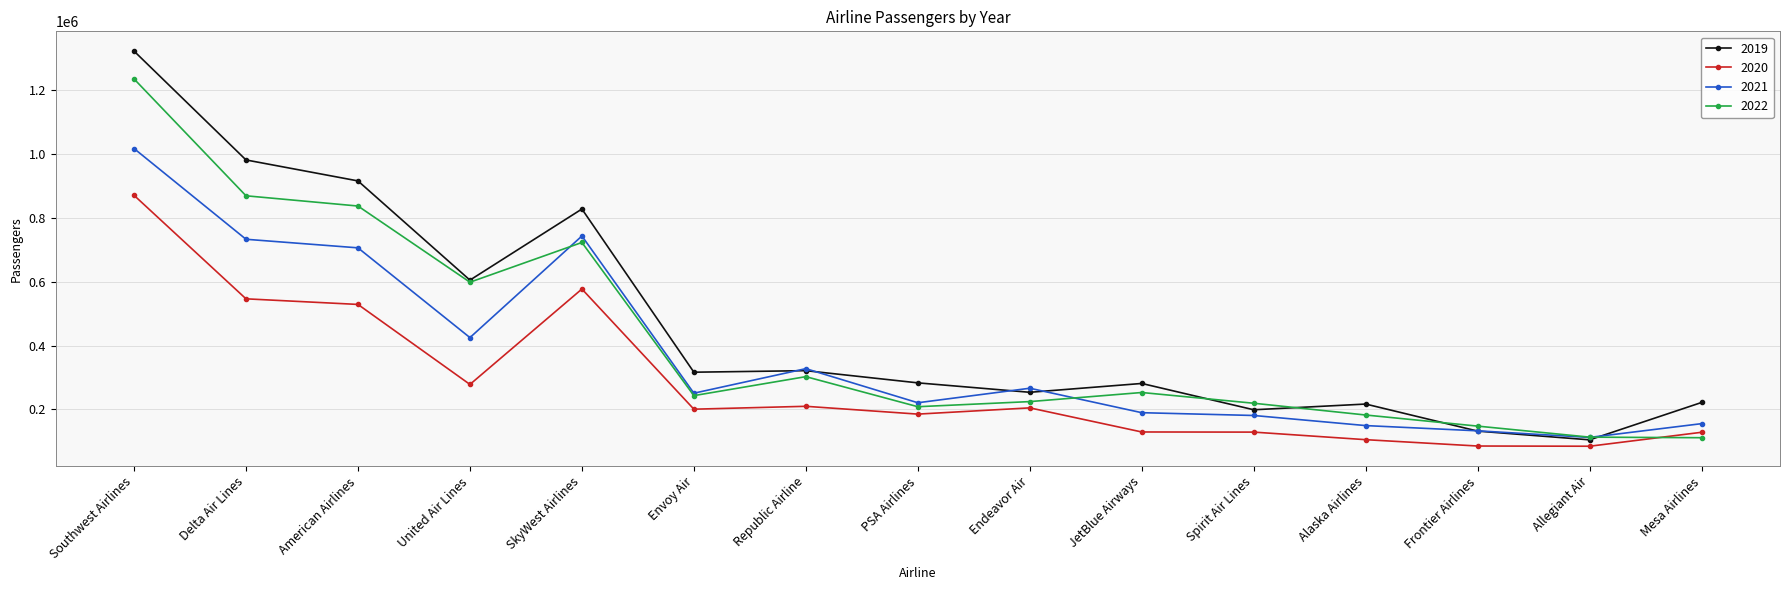

What position from the right is PSA Airlines?

8